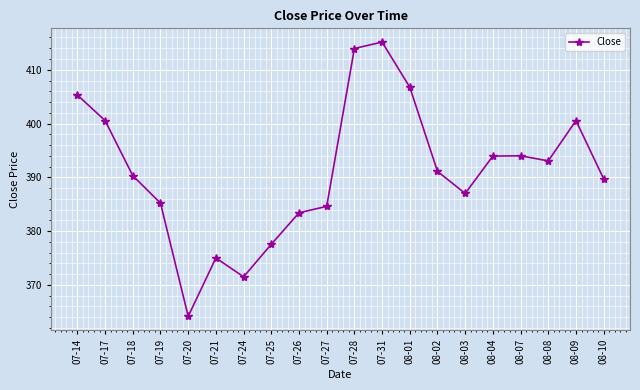

What is the ratio of the value at 08-04 to the value at 07-25?

1.0